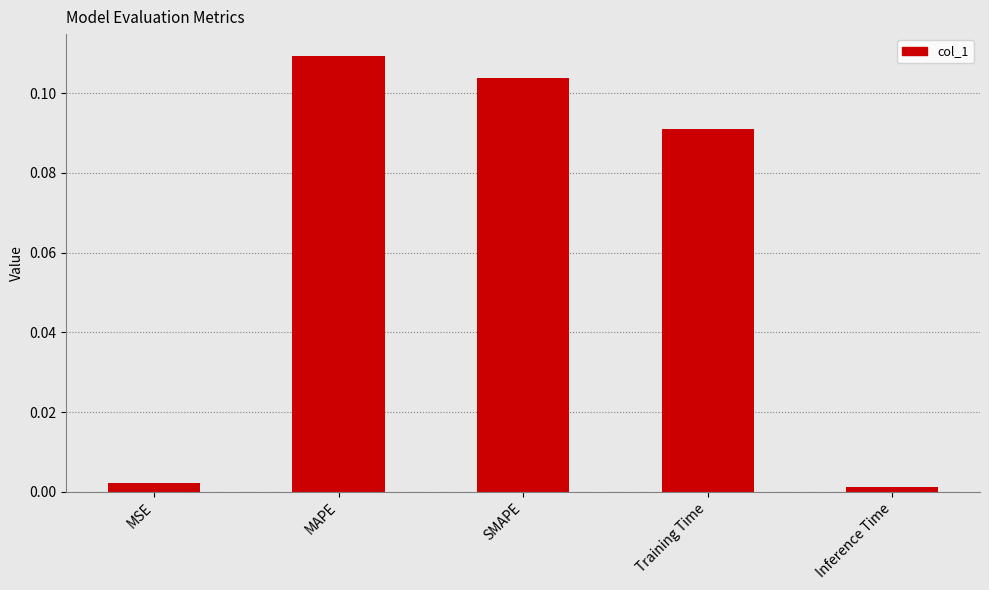

What is the label of the 4th bar from the left?

Training Time